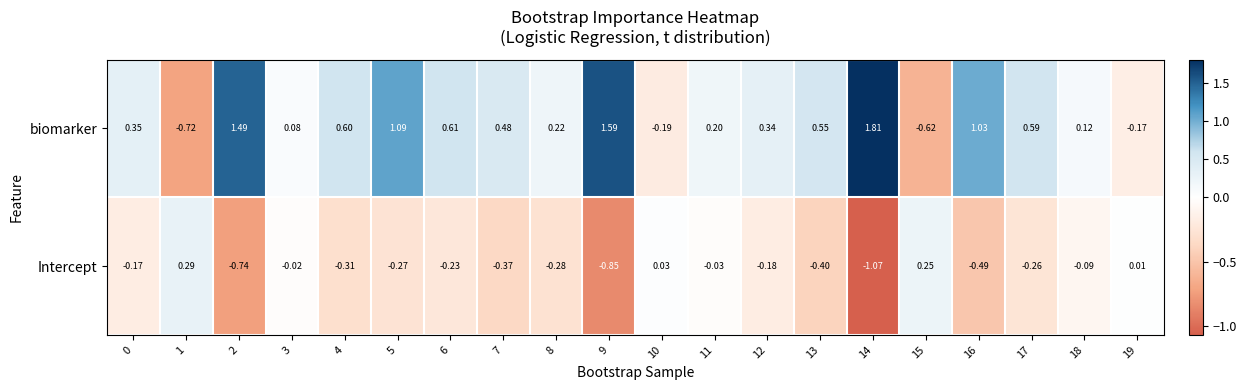

List the series in order of their peak value, lowest first.

Intercept, biomarker